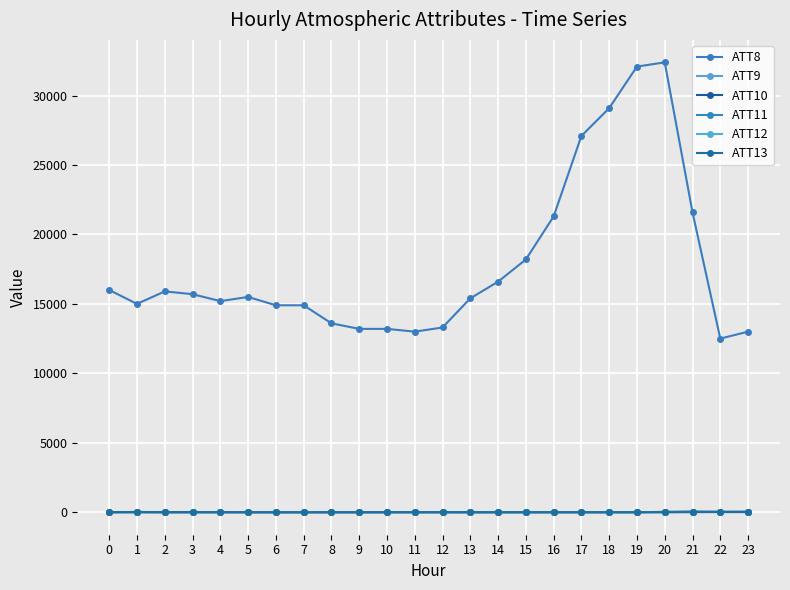

Which series has the largest range (max minus min)?

ATT8